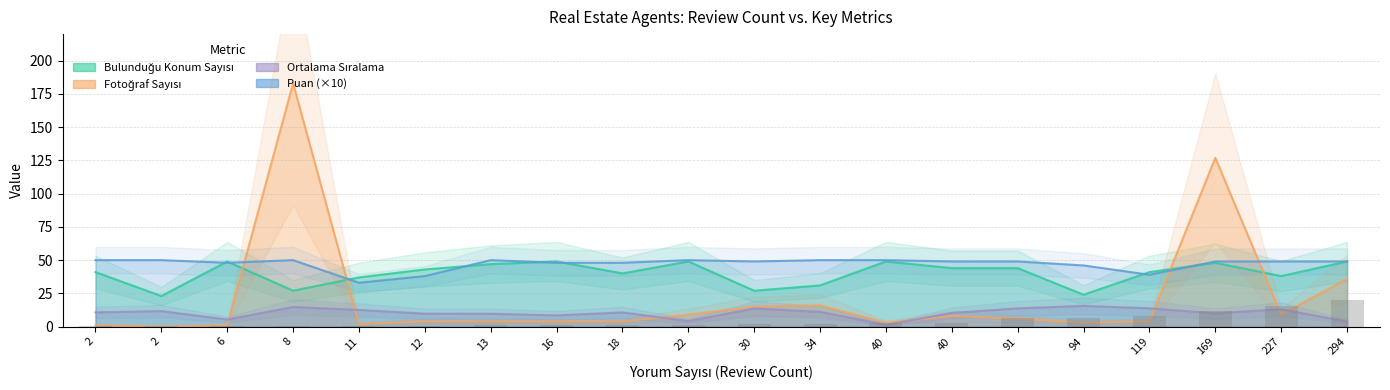

Where is Bulunduğu Konum Sayısı nearest to the value 36?

11